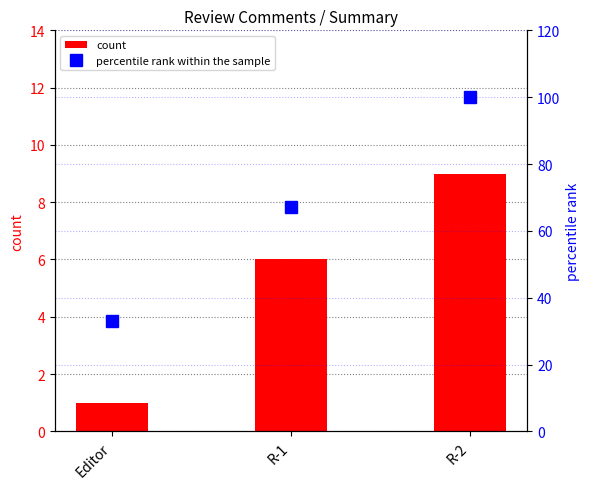

What is the spread (max minus min) of values at Editor?

32